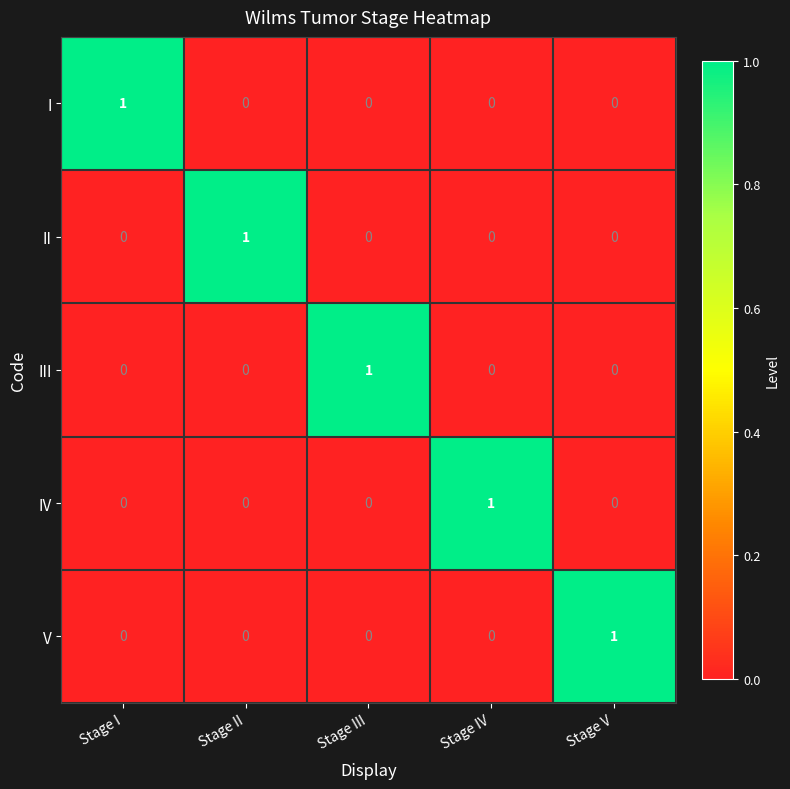

Count the IV values in the range 0 to 1.

5